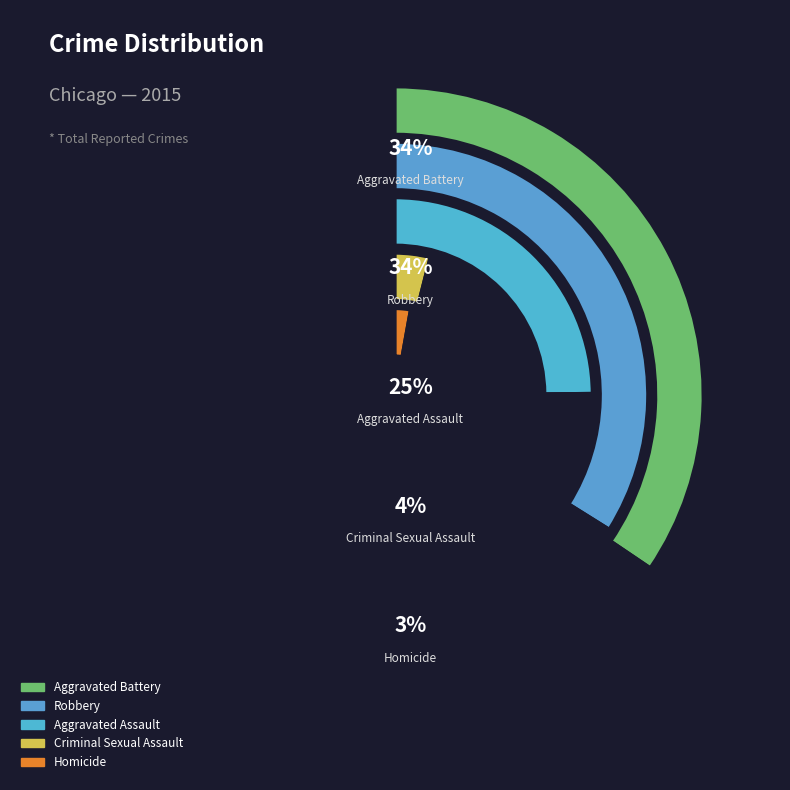

Does any single category account for the majority?

No